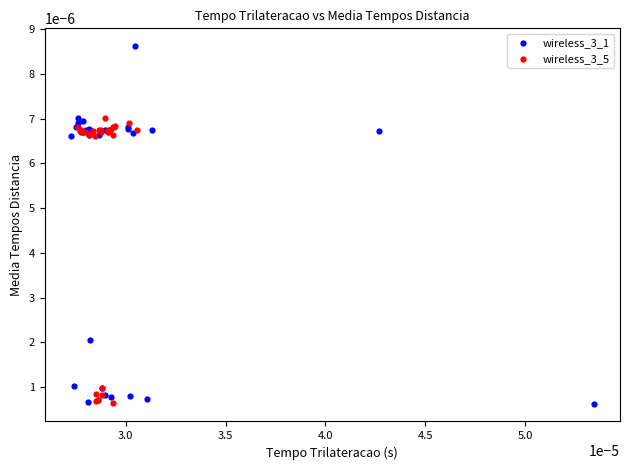

Which series has the widest spread of Y values?

wireless_3_1